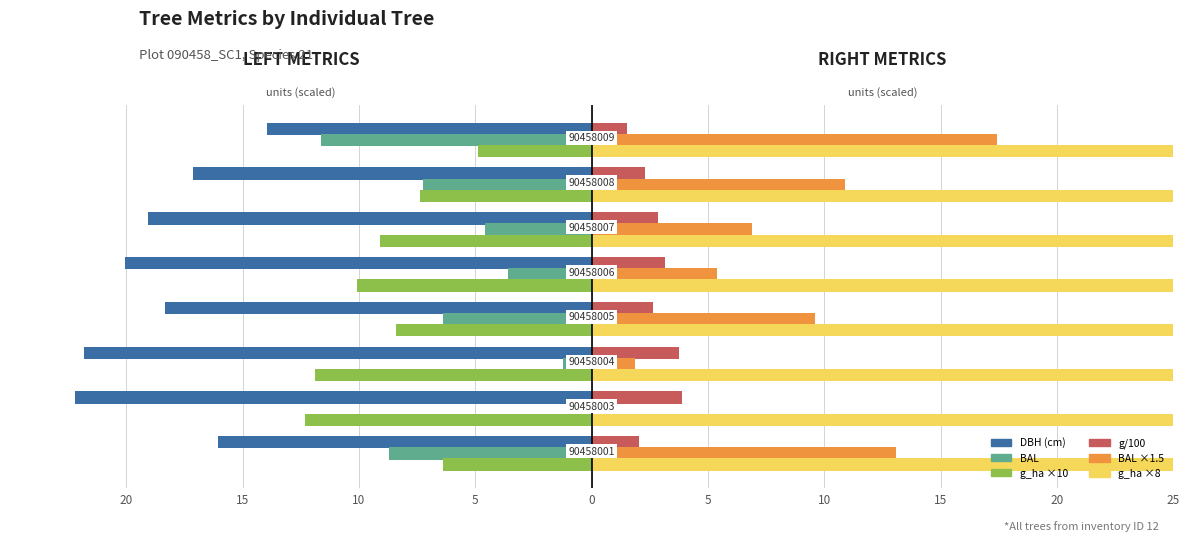

What is the difference between the second highest and minimum values in the g_ha ×8 series?

56.0